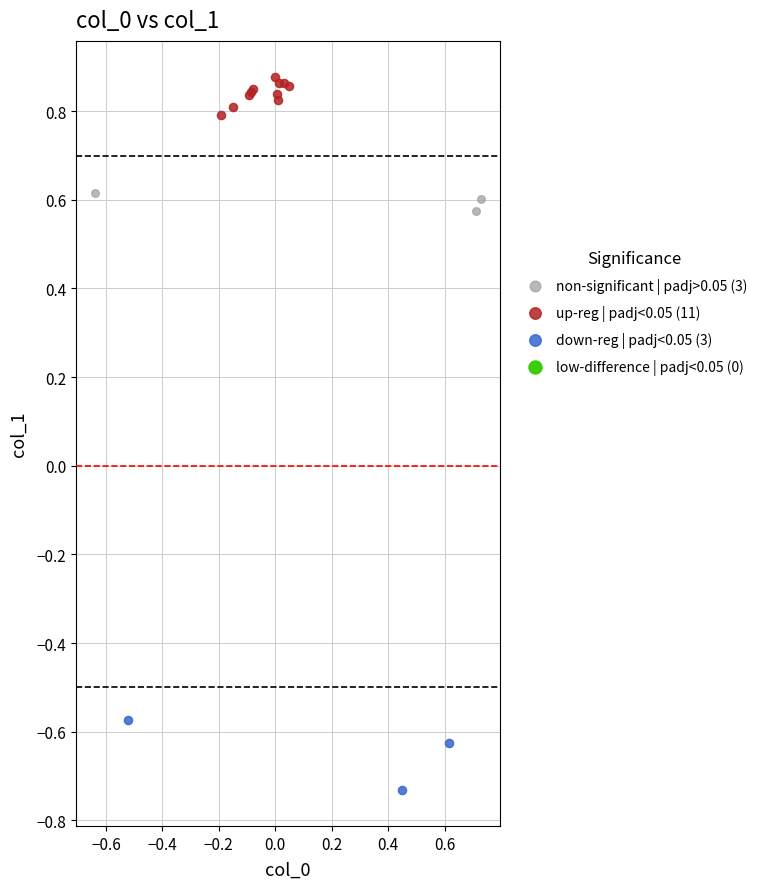

Which series contains the lowest Y value?

down-reg | padj<0.05 (3)